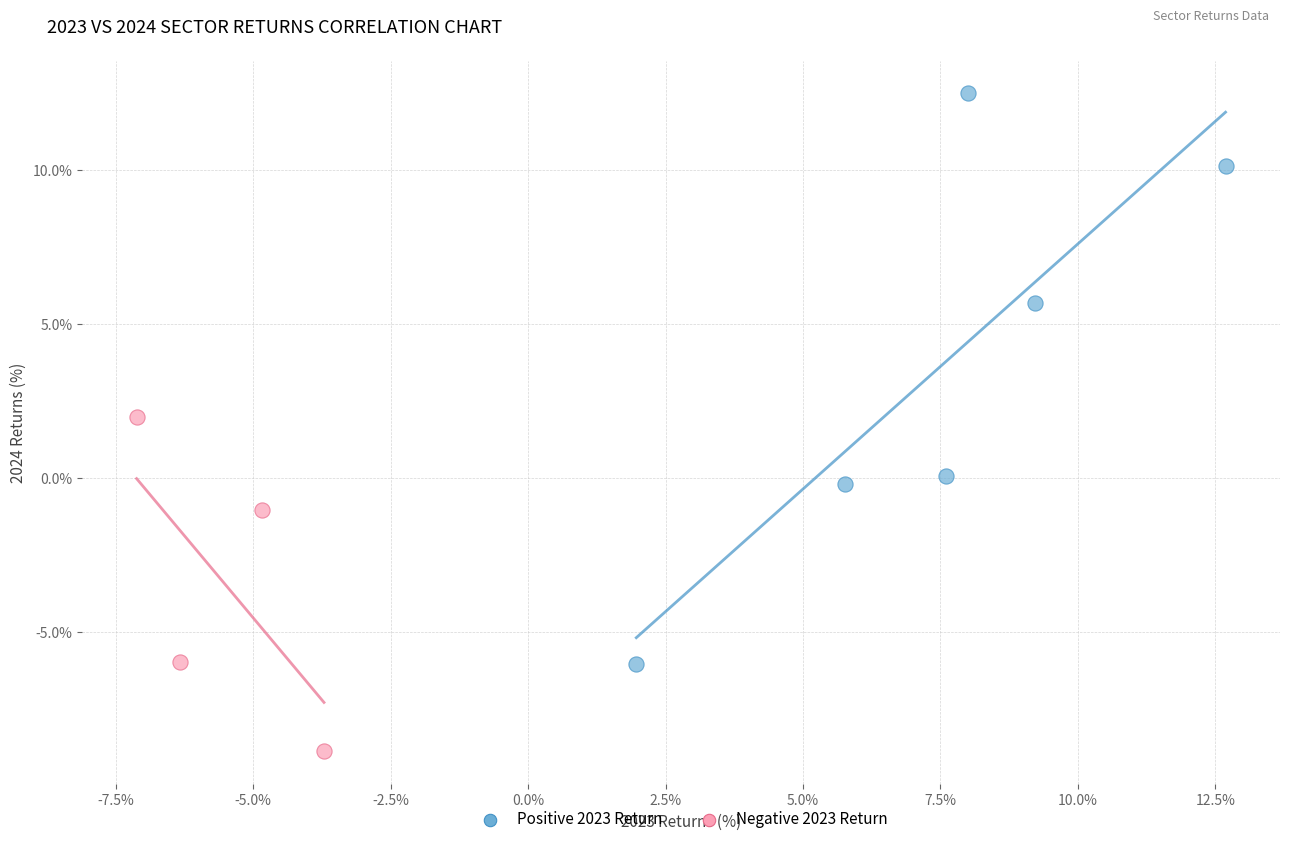

Which series has the widest spread of Y values?

Positive 2023 Return